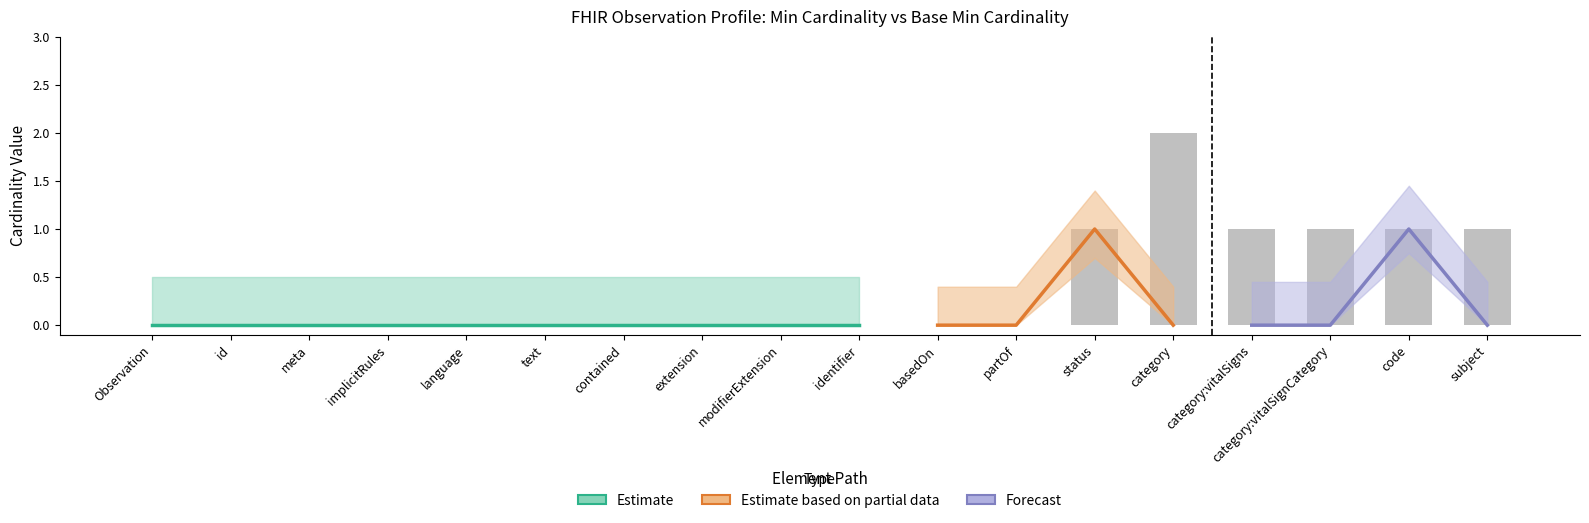

At which category does the chart reach its peak across all series?

category